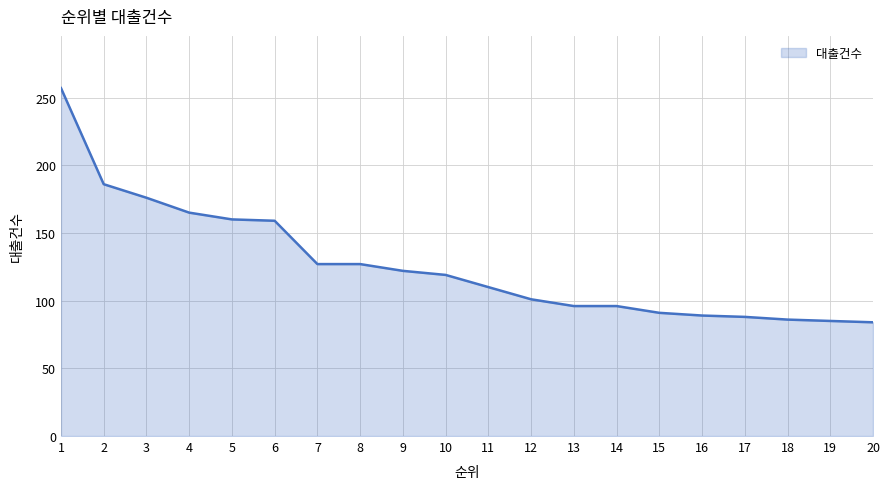

What is the change in value from 8 to 14?

-31